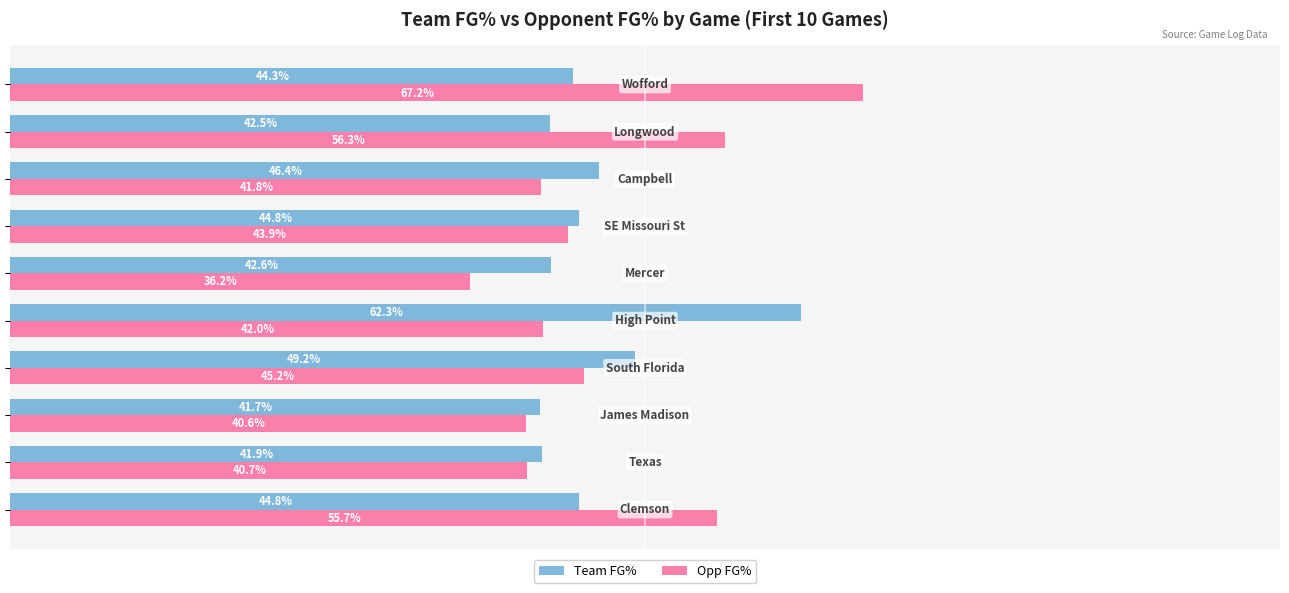

Rank the series by their maximum value, from lowest to highest.

Team FG%, Opp FG%